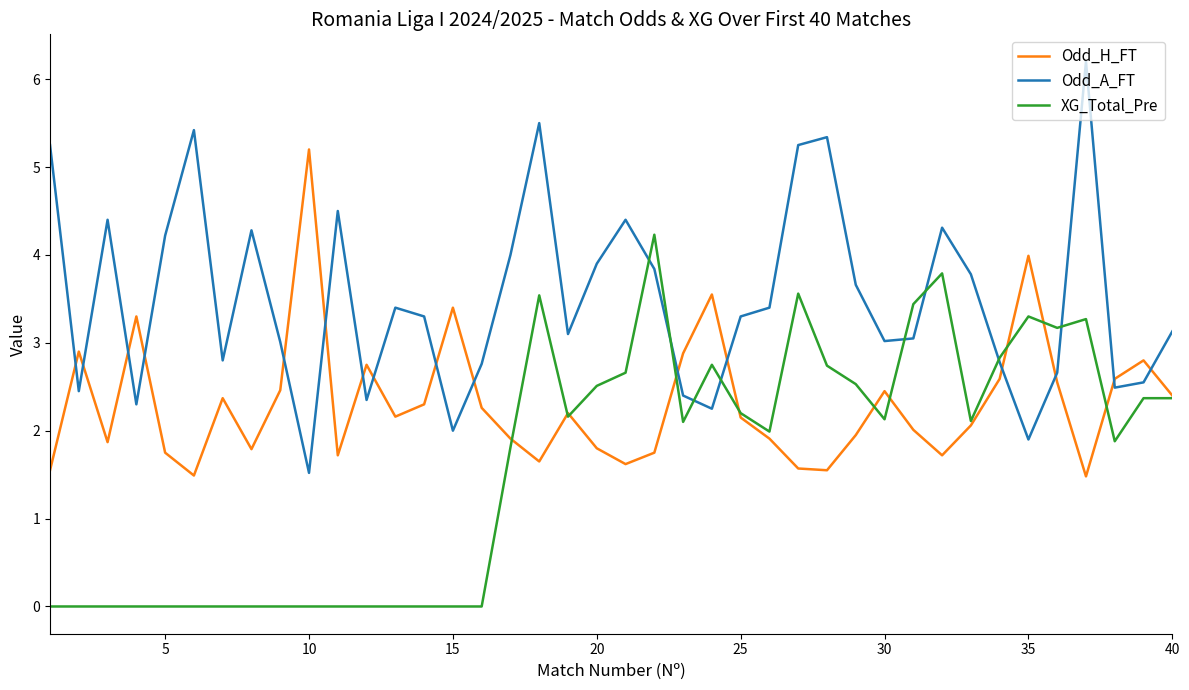

True or false: Odd_A_FT and Odd_H_FT intersect in this chart.

True